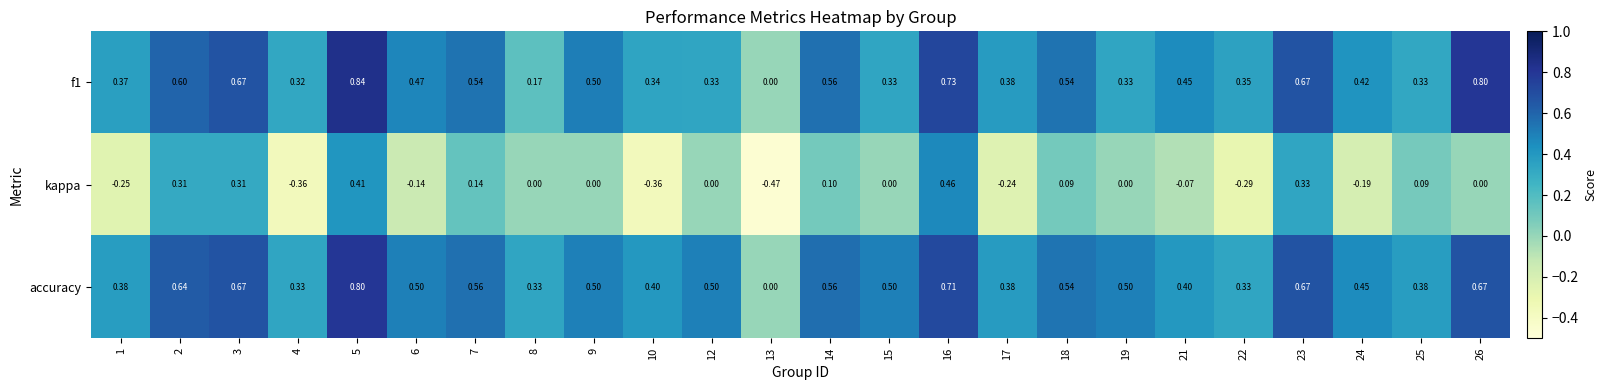

Which series has the largest total across all categories?

accuracy